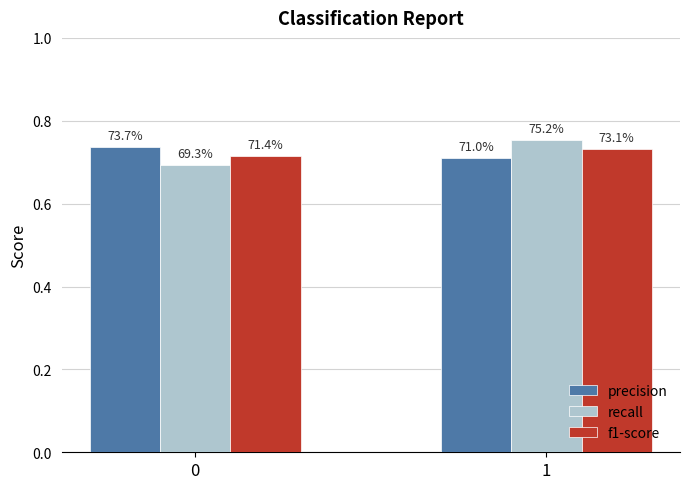

What are all the series names shown in the legend?

precision, recall, f1-score